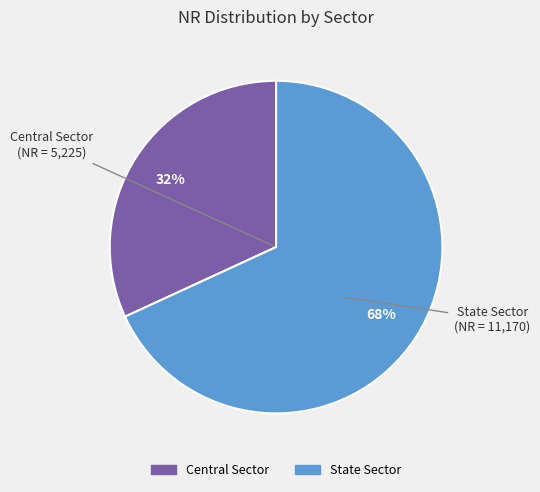

Which has a higher value, State Sector or Central Sector?

State Sector